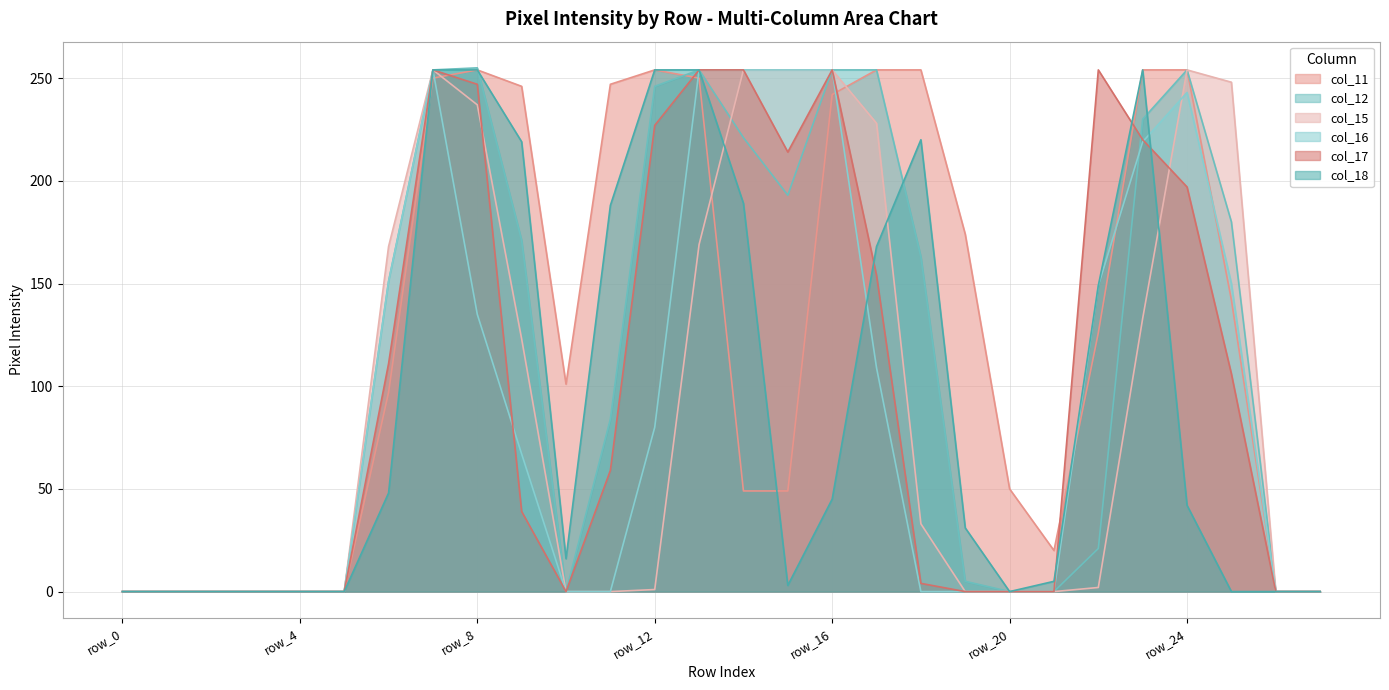

Reading left to right, transcribe all the data shown in this chart.

col_11: 0	0	0	0	0	0	97	250	254	246	101	247	254	250	49	49	242	254	254	174	50	20	126	254	254	142	0	0
col_12: 0	0	0	0	0	0	151	254	255	171	0	84	246	254	221	193	254	254	163	5	0	0	21	230	254	180	0	0
col_15: 0	0	0	0	0	0	168	254	237	123	0	0	1	169	254	254	254	228	33	0	0	0	2	133	254	248	0	0
col_16: 0	0	0	0	0	0	151	254	135	67	0	0	80	254	254	254	254	109	0	0	0	0	149	219	243	150	0	0
col_17: 0	0	0	0	0	0	111	254	247	39	0	59	227	254	254	214	254	154	4	0	0	0	254	220	197	106	0	0
col_18: 0	0	0	0	0	0	48	254	254	219	16	188	254	254	189	3	45	168	220	31	0	5	149	254	42	0	0	0